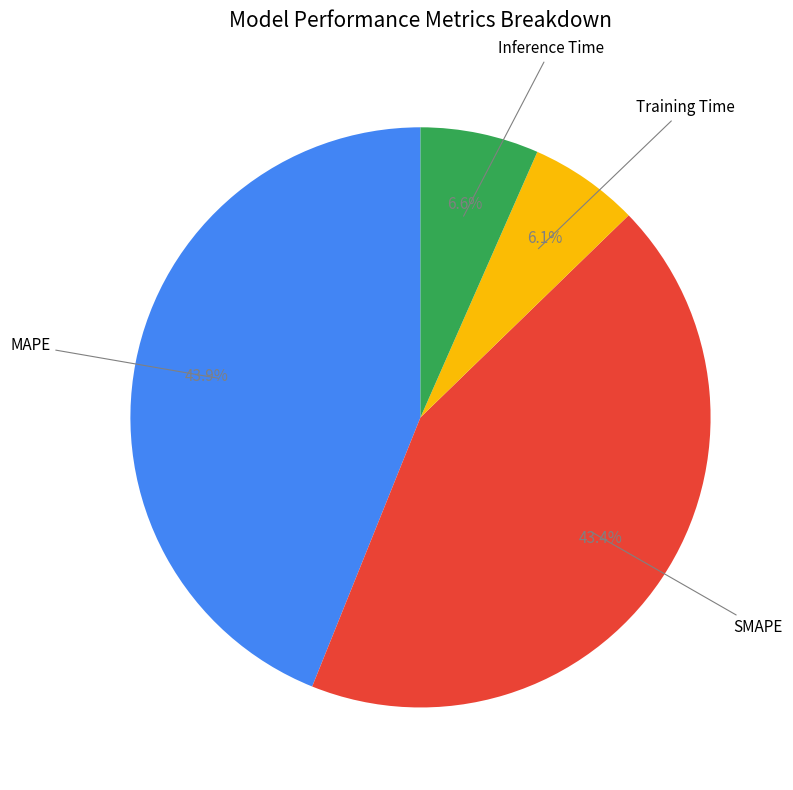

Does any single category account for the majority?

No